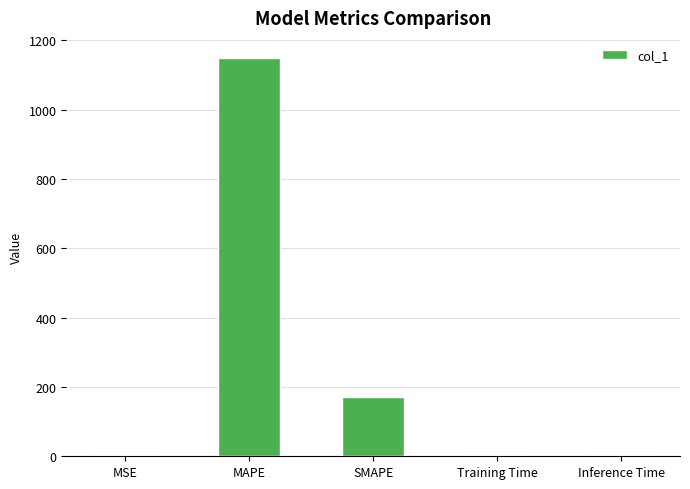

True or false: the data shows 294.4 at SMAPE.

False